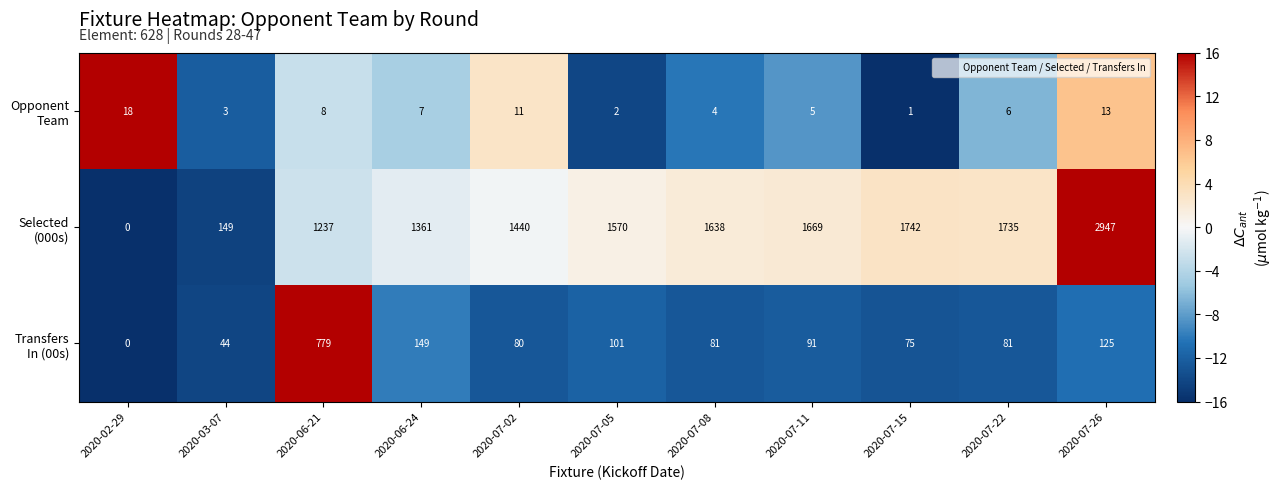

At which category does the chart reach its minimum across all series?

2020-02-29